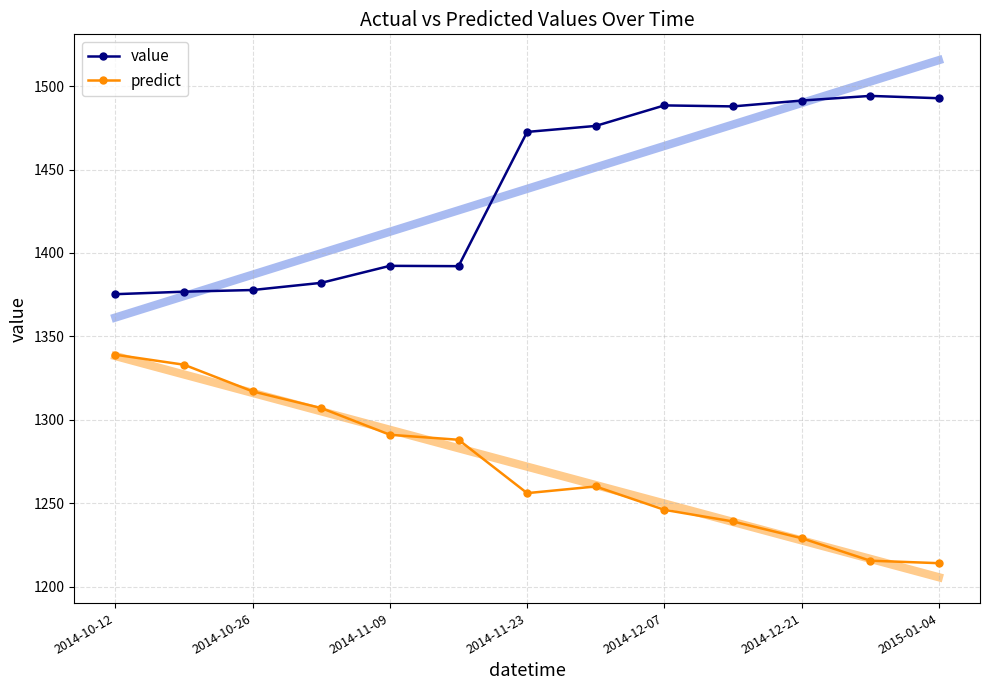

Which series has the widest spread of values?

predict